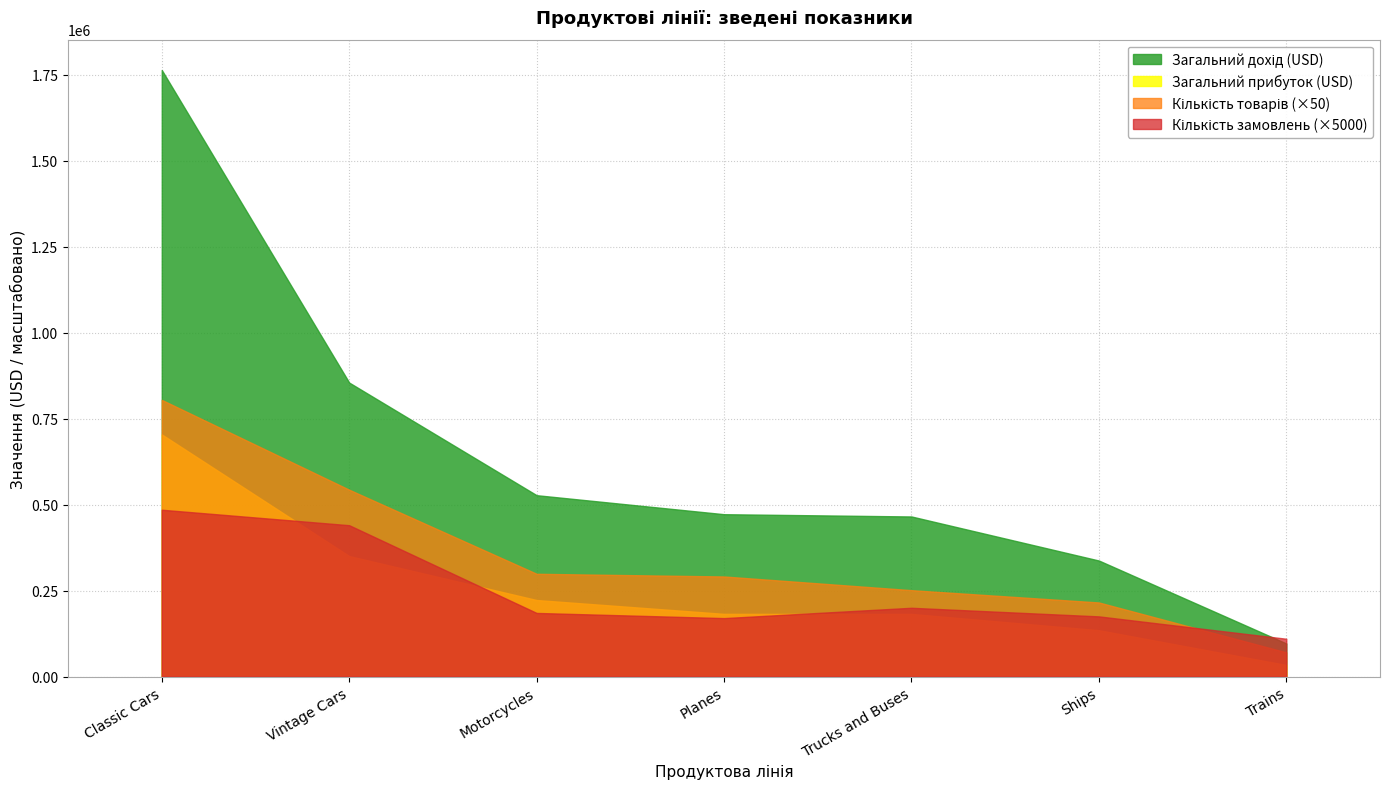

The Кількість замовлень series shows 8.1 at Trains. True or false?

False